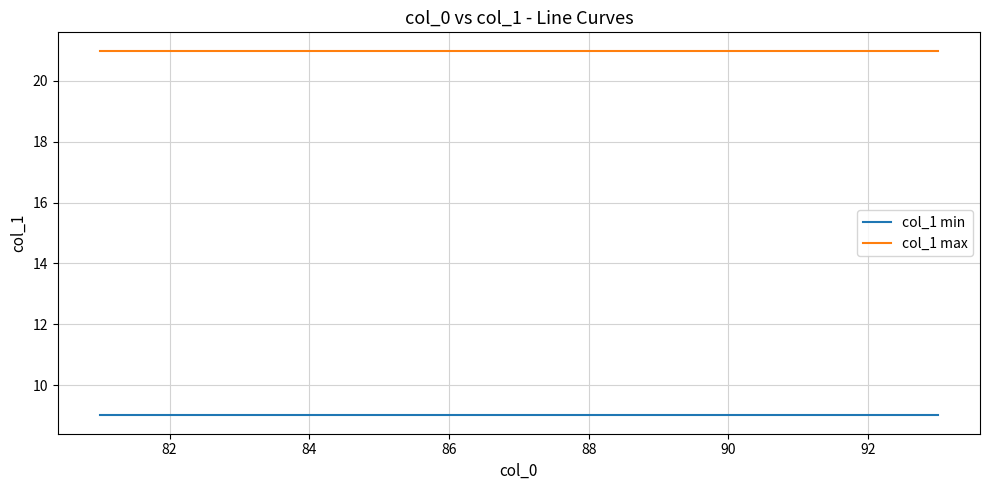

What is the maximum value shown in the chart?

21